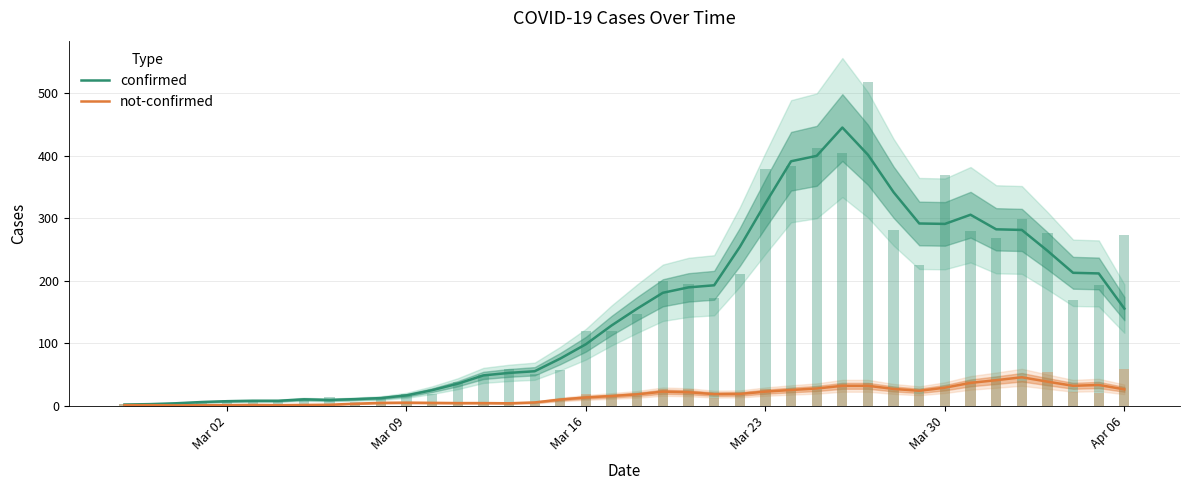

Rank the series by their average value, from lowest to highest.

not-confirmed, confirmed